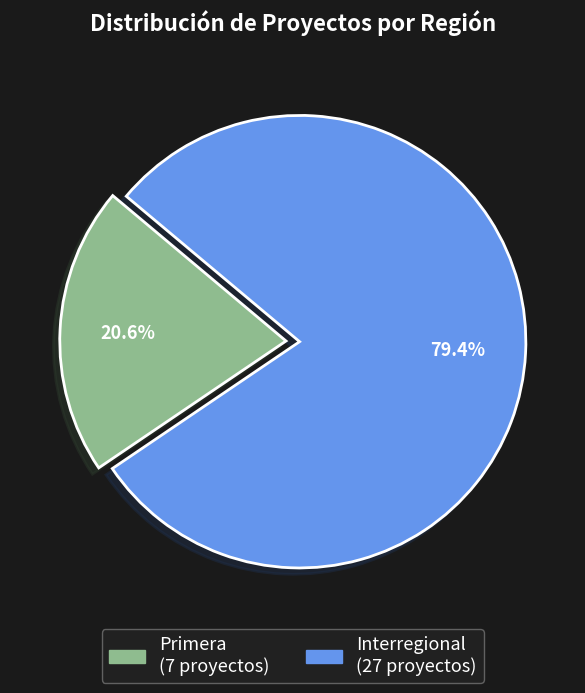

Does any single category account for the majority?

Yes